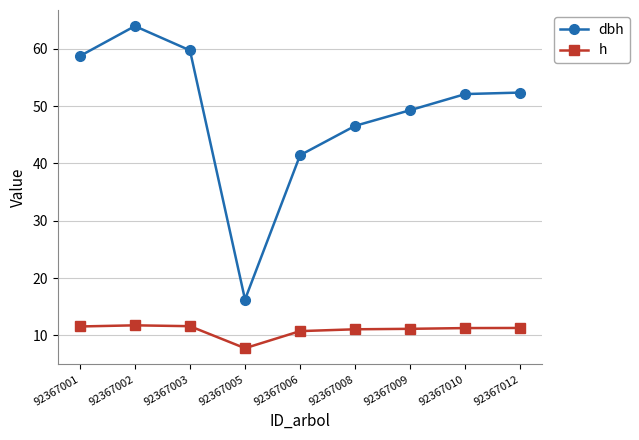

True or false: dbh has a value of 82.0 at 92367010.

False